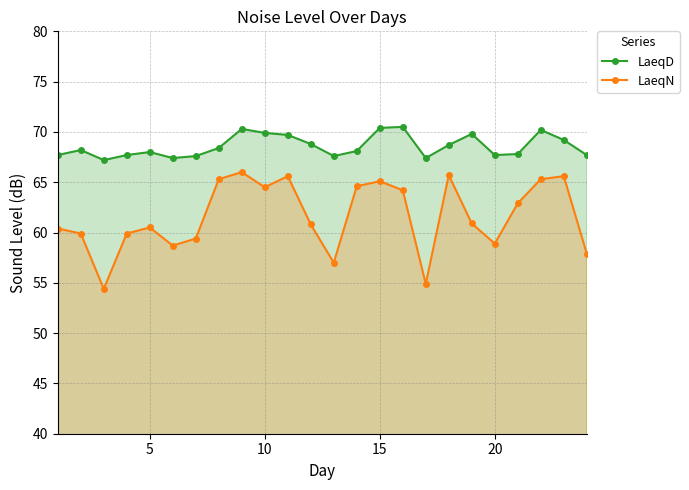

Which series has the largest range (max minus min)?

LaeqN